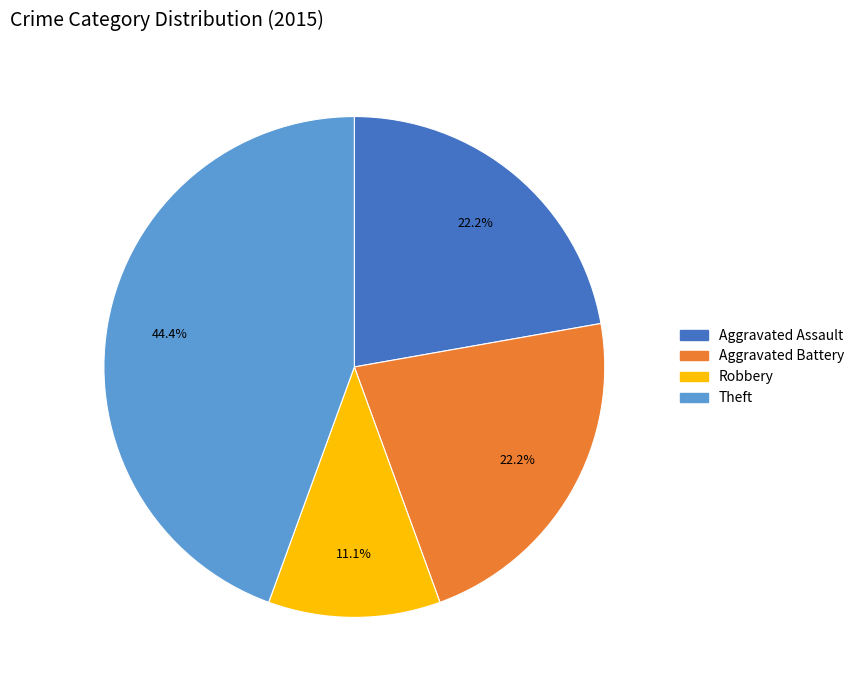

Is there any slice that represents more than half of the pie?

No